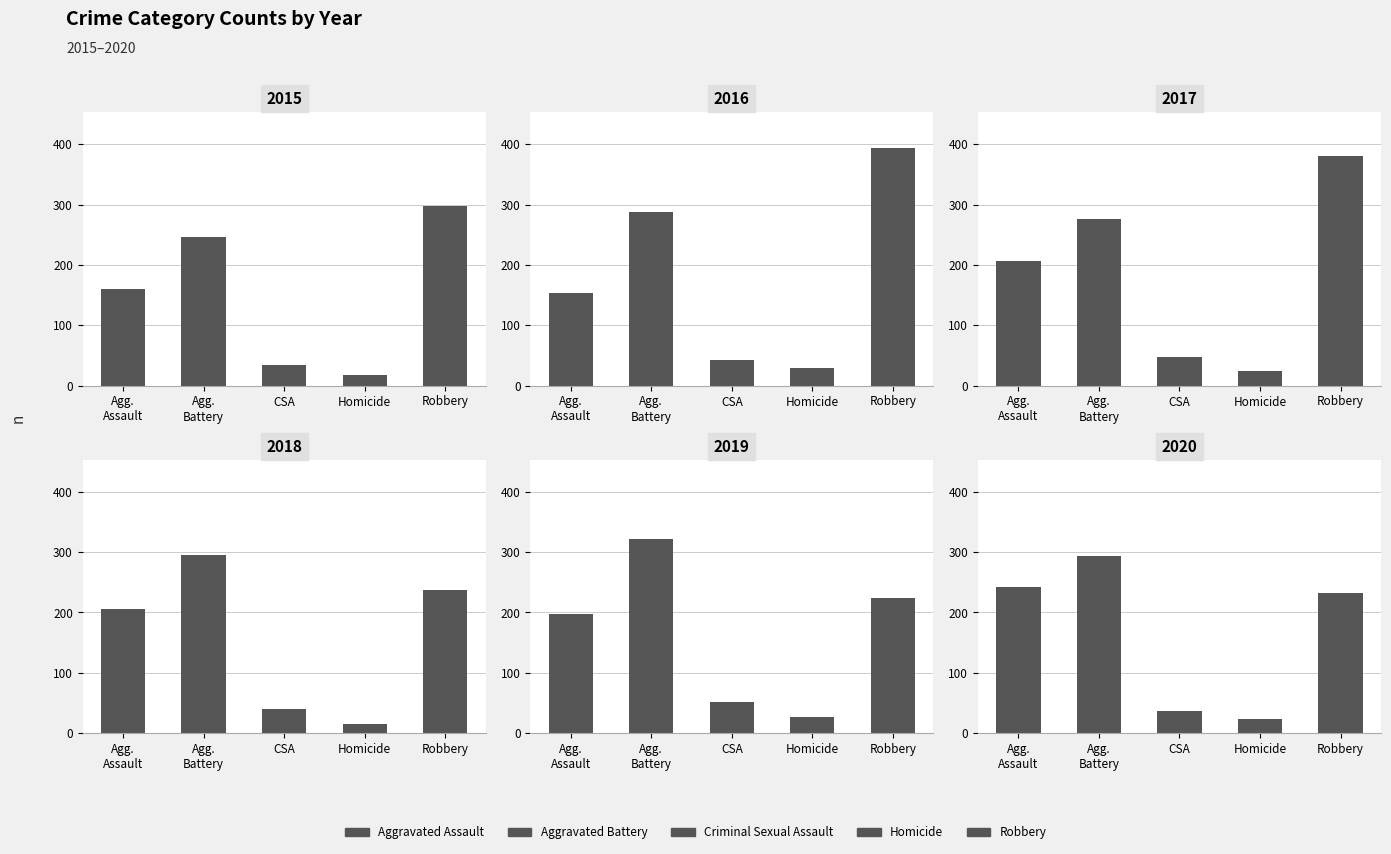

Is it true that 2020 equals 193 at Agg. Battery?

False